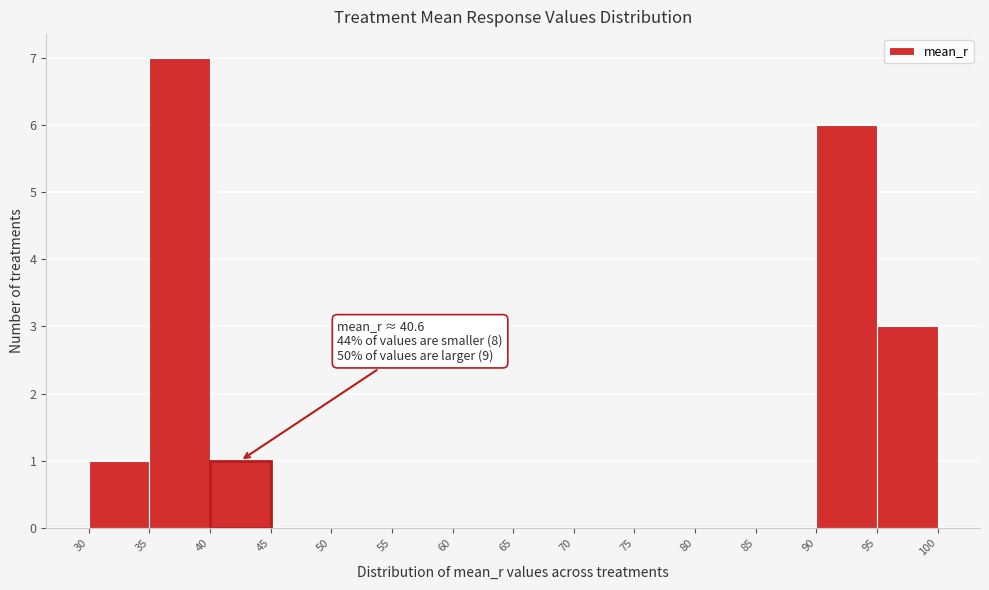

Over which range of the x-axis is the bar tallest?

35 to 40